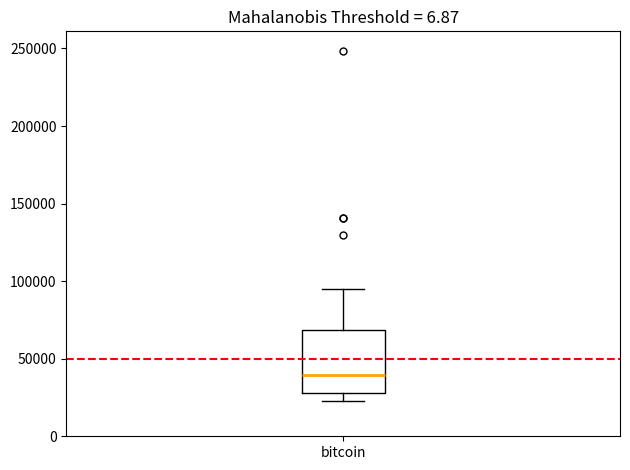

Where does the lower whisker of the box for bitcoin end on the y-axis? The values are not printed on the chart, so give them approximately, as read against the axis.

25000